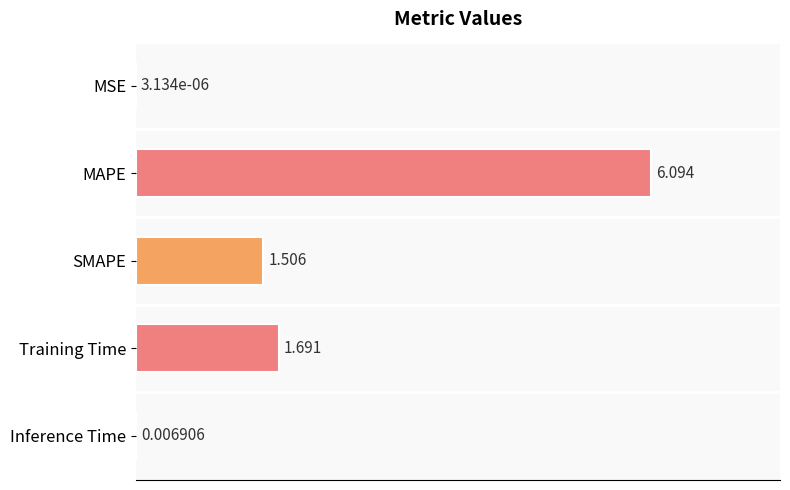

Which category has the highest value across all series?

MAPE